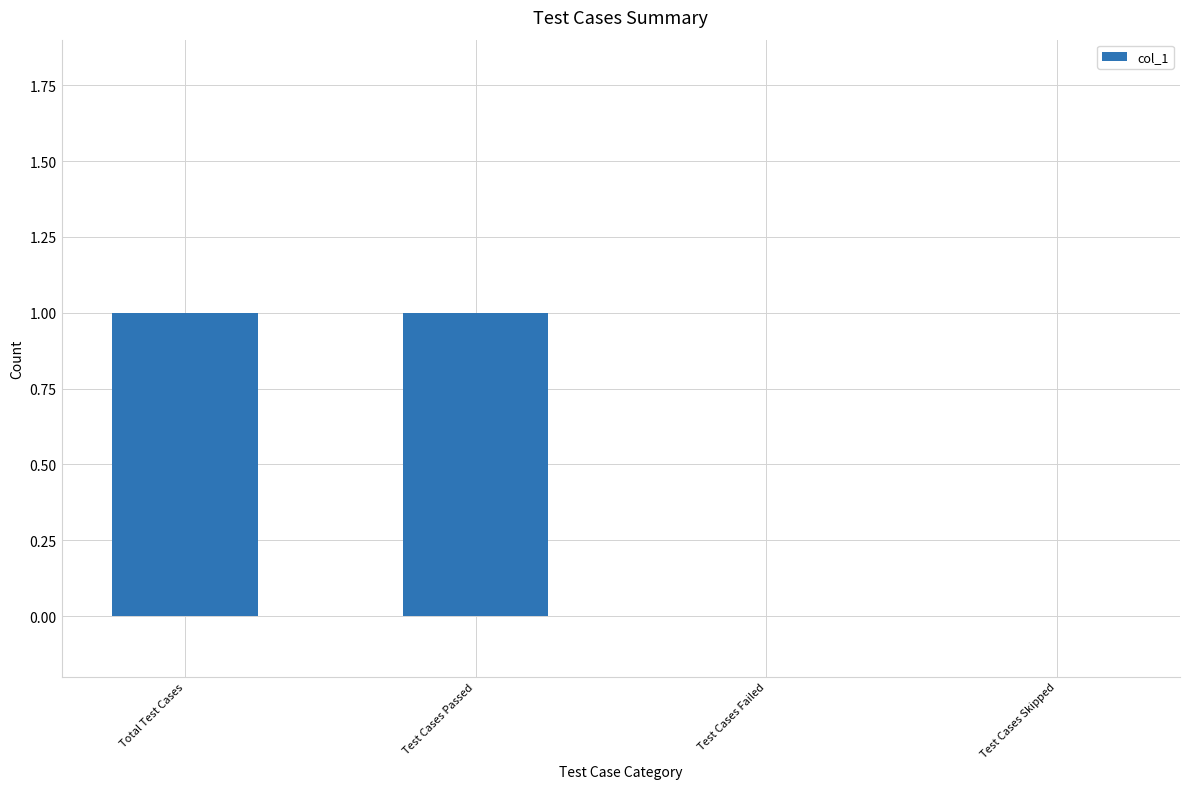

Between Test Cases Failed and Total Test Cases, which is larger?

Total Test Cases